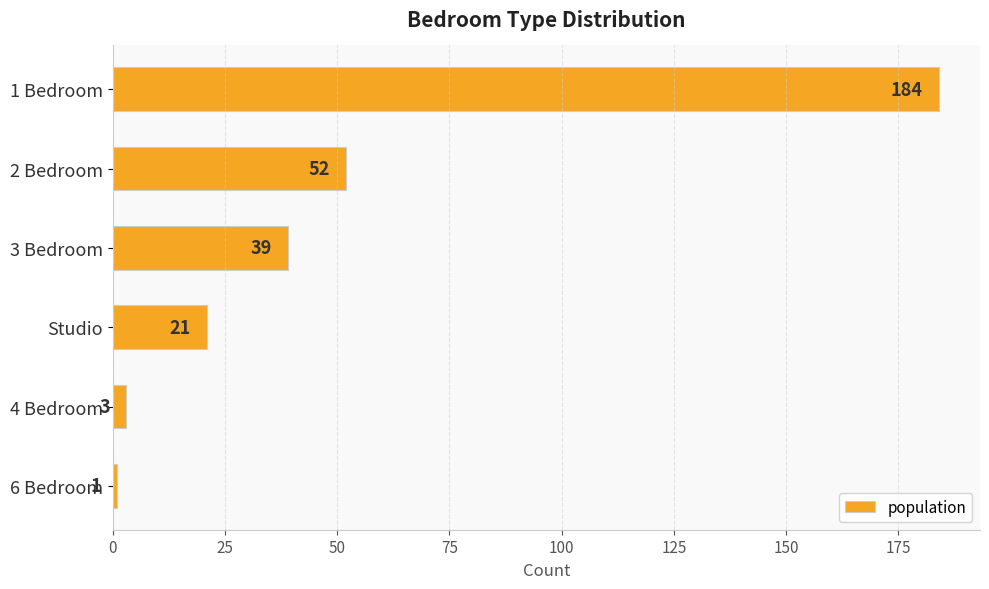

The value at 4 Bedroom is 3. True or false?

True